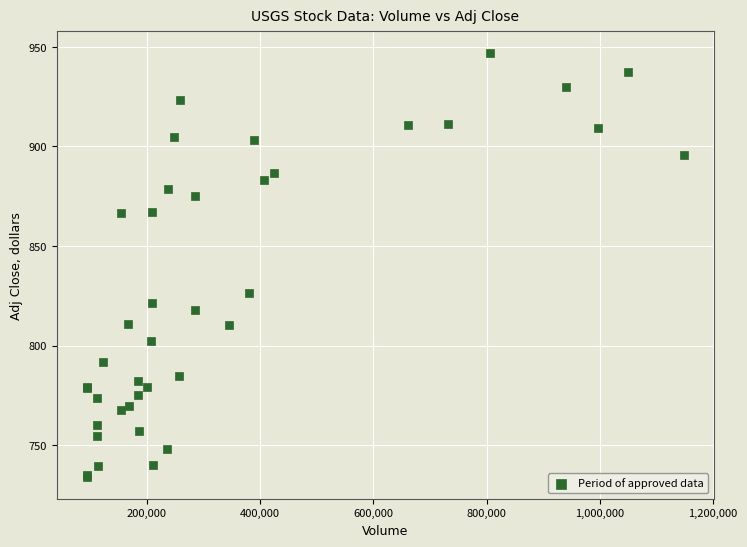

What Y value in the scatter plot is closest to 840?

826.2